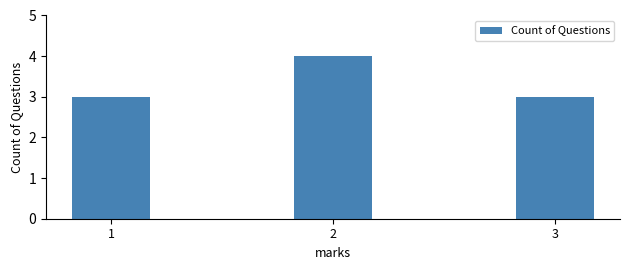

What is the change in value from 1 to 2?

+1